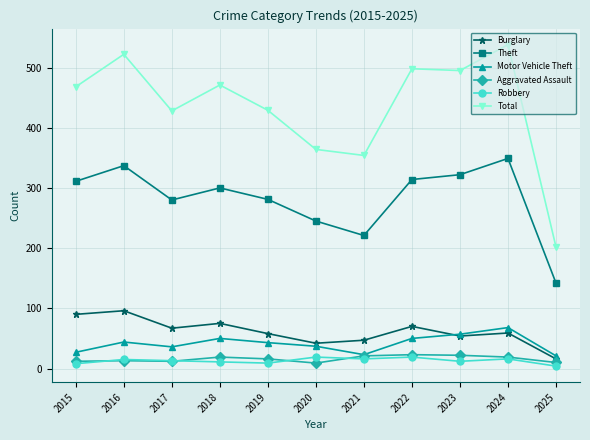

Is the value of Theft at 2025 greater than the value of Burglary at 2024?

Yes